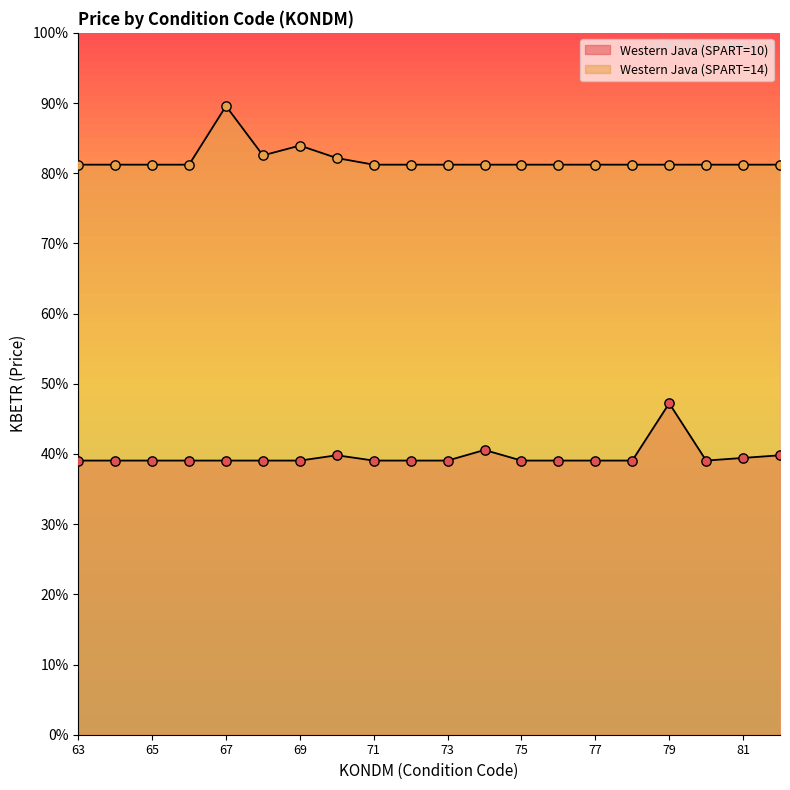

At which category is the sum across all series the highest?

67